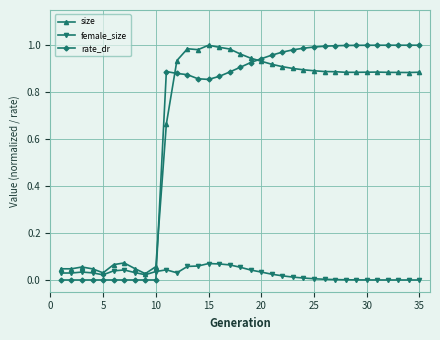

Which series has the widest spread of values?

rate_dr